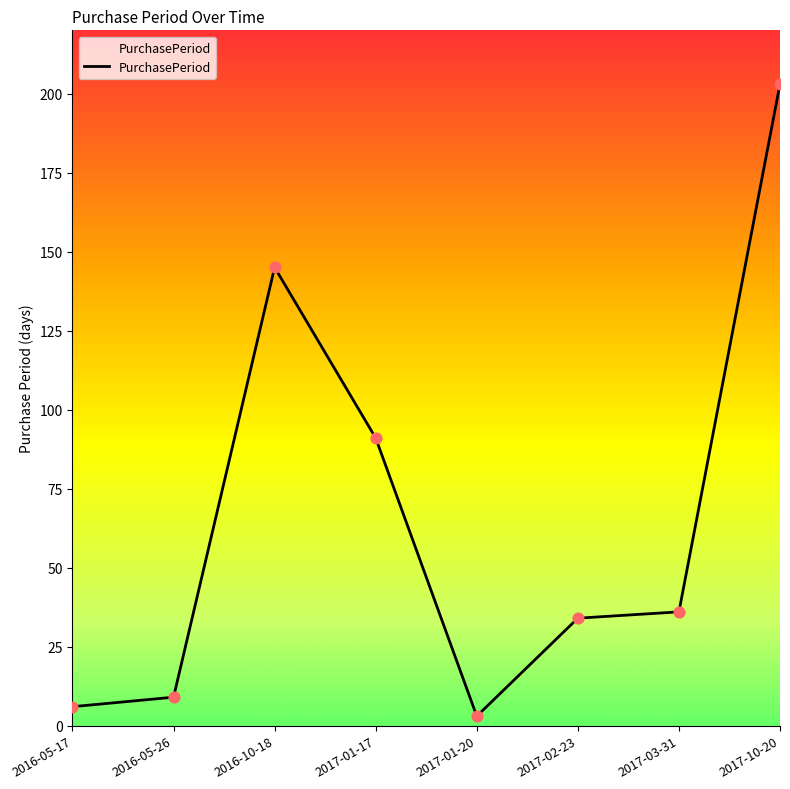

What is the ratio of the value at 2016-05-26 to the value at 2016-05-17?

1.5